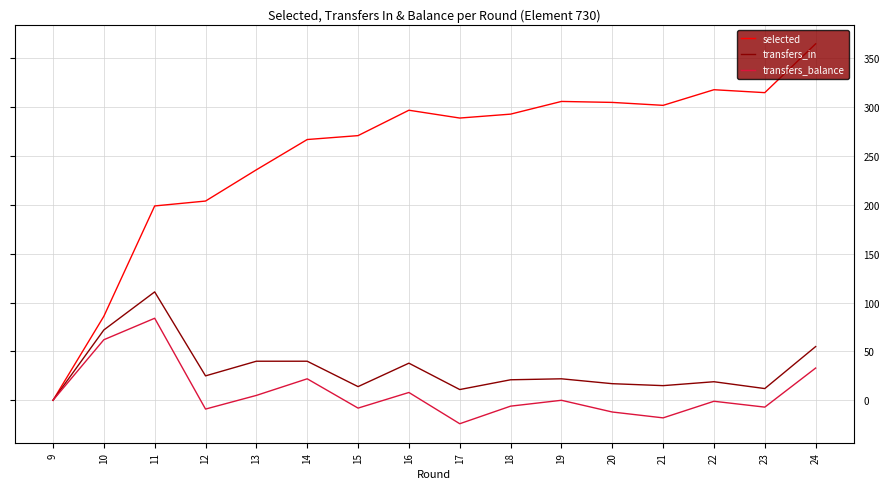

Which series has the largest total across all categories?

selected